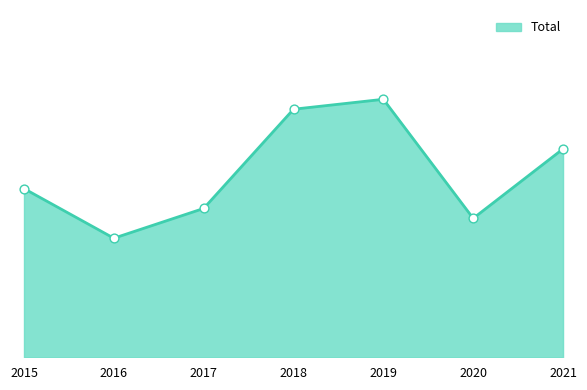

What is the ratio of the value at 2016 to the value at 2019?

0.5